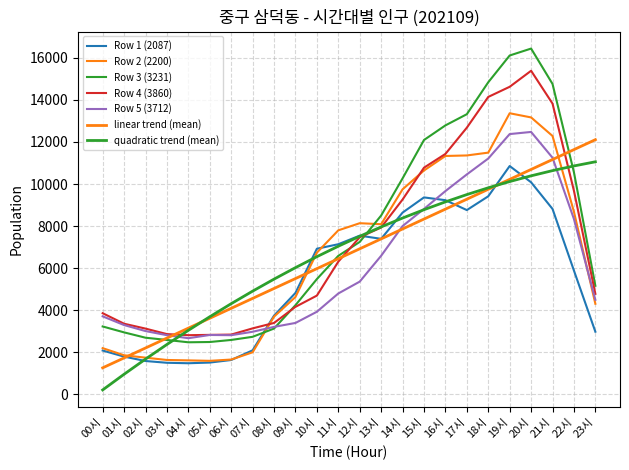

How many lines are shown in the chart?

7